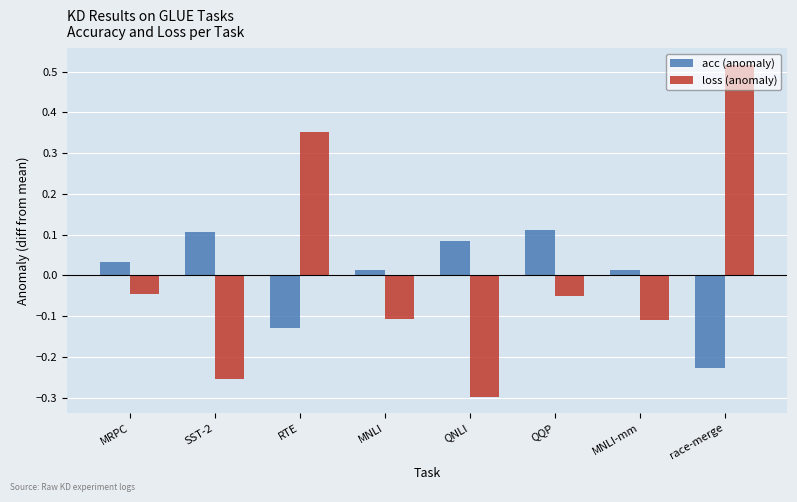

How many categories are shown in the chart?

8